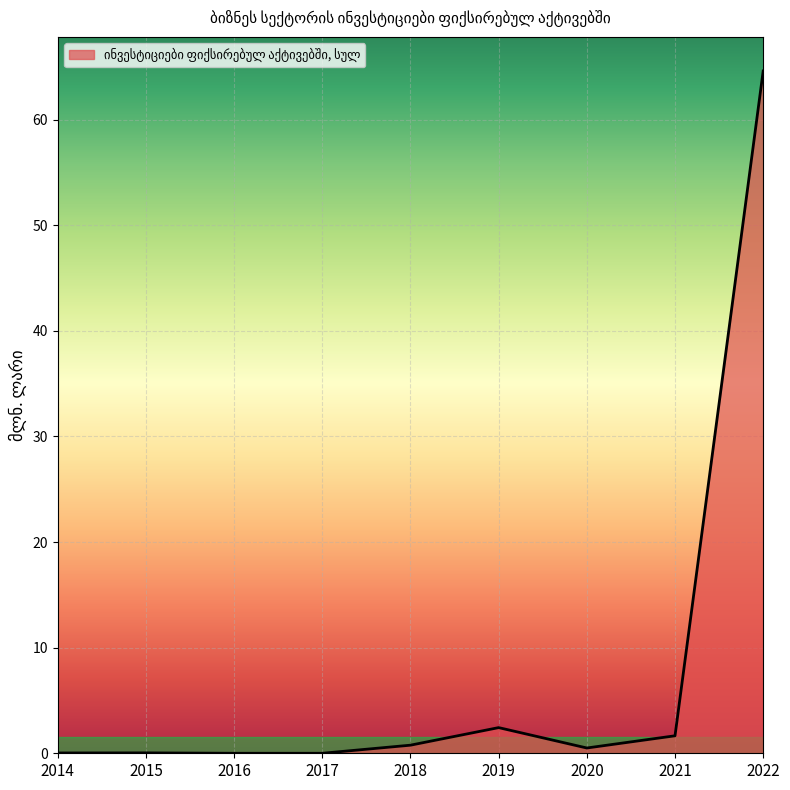

What is the difference between the values at 2021 and 2016?

1.7